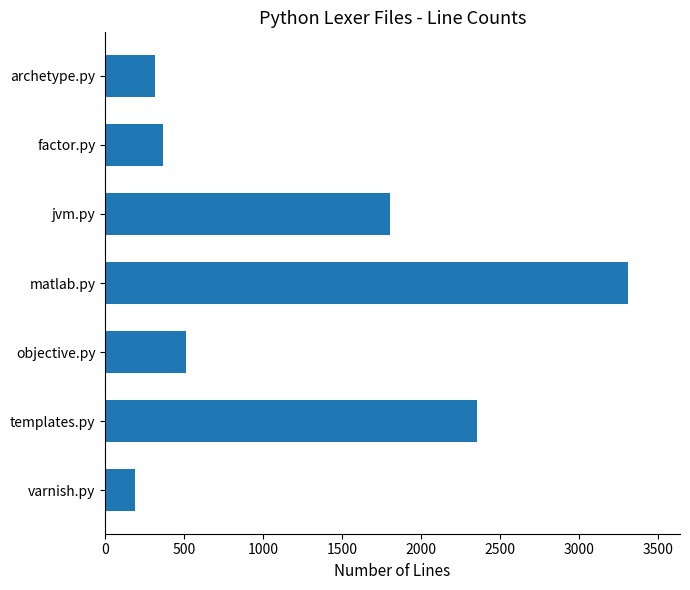

What is the maximum value shown in the chart?

3307